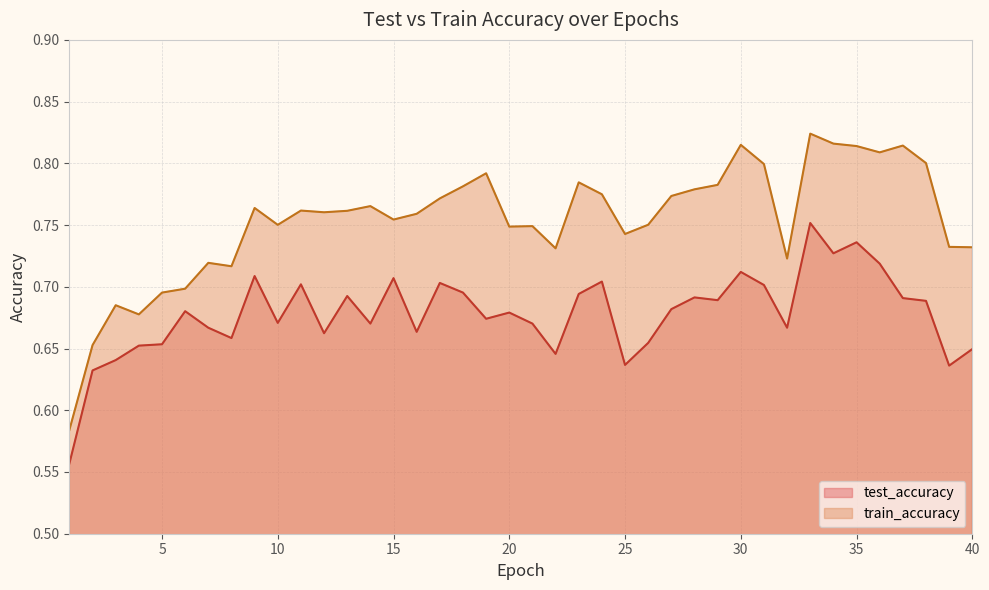

Which series has the largest range (max minus min)?

train_accuracy